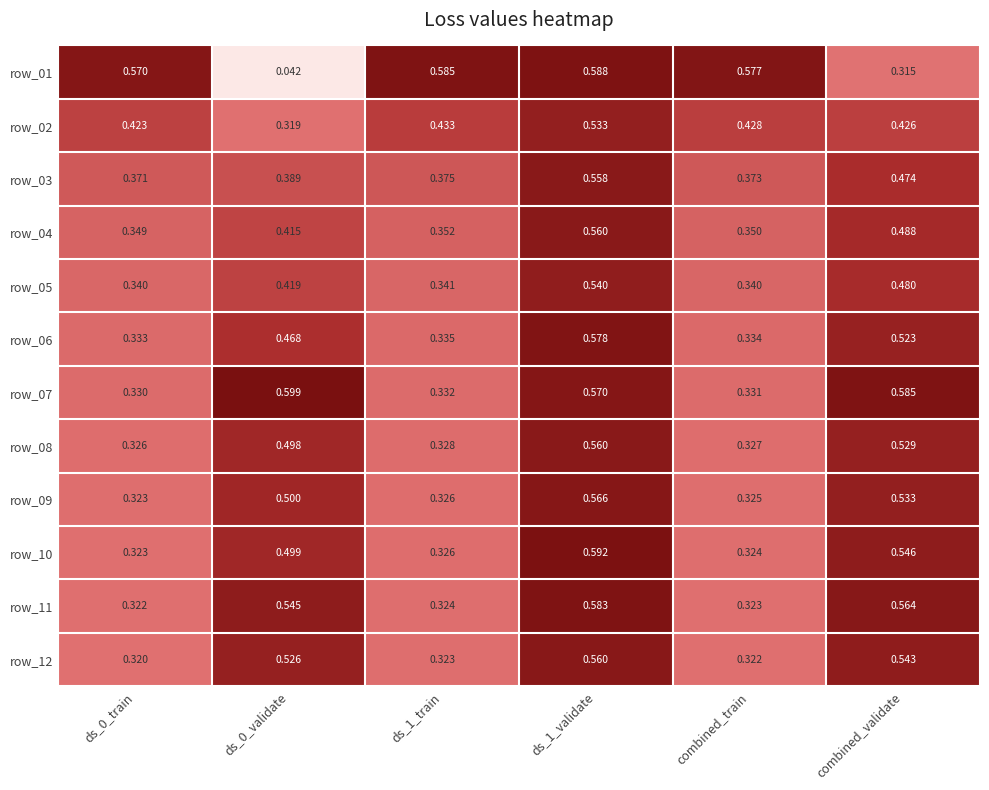

Which series has the largest total across all categories?

row_07